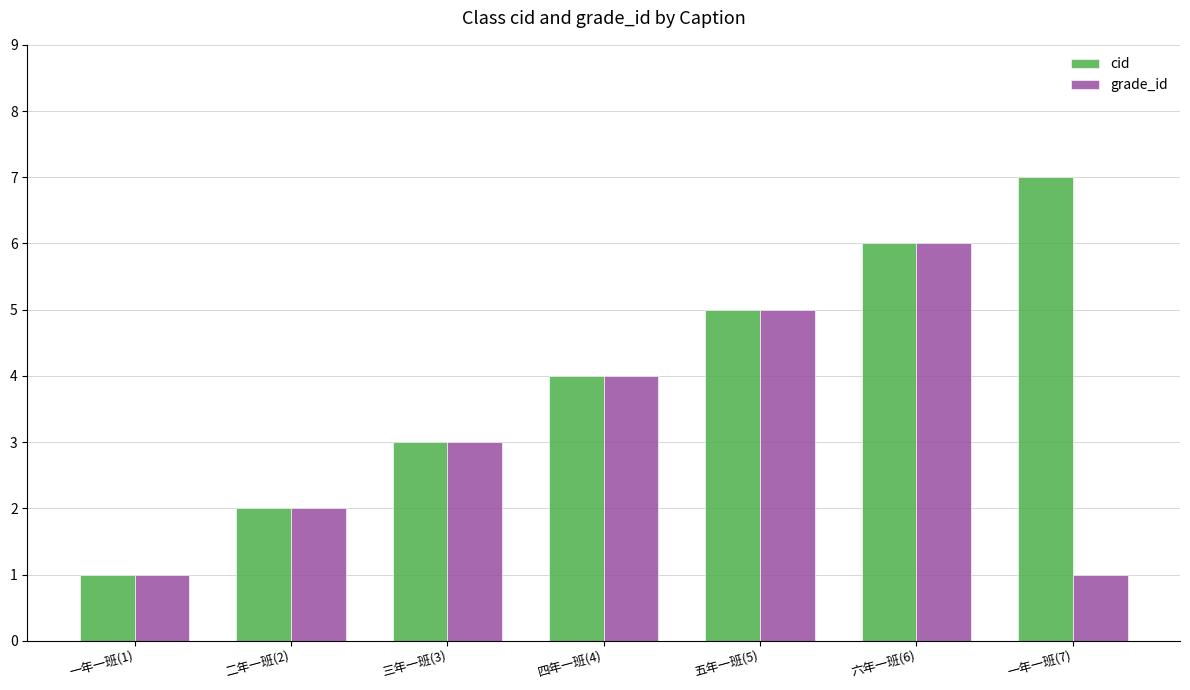

Rank the categories by cid value from lowest to highest.

一年一班(1), 二年一班(2), 三年一班(3), 四年一班(4), 五年一班(5), 六年一班(6), 一年一班(7)